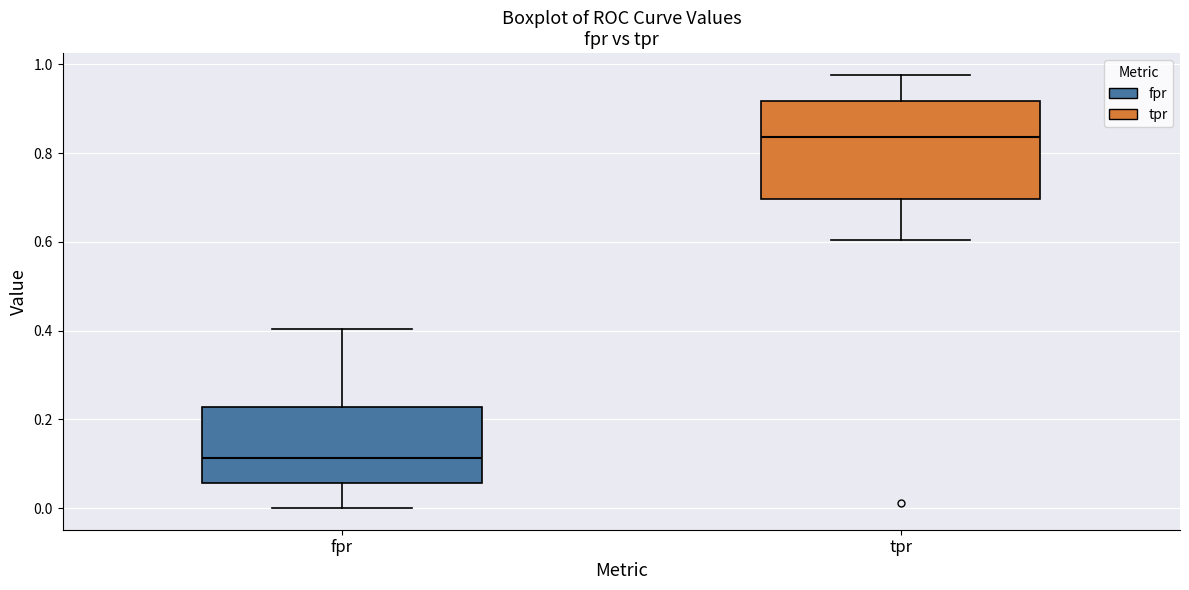

Reading left to right, transcribe this box plot: for each box, give where its median line is, the range the box spans, and where its two whiskers end, as read against the y-axis. The values are not printed on the chart, so give them approximately, as read against the axis.

fpr: median 0.12, box 0.06 to 0.22, whiskers 0.00 to 0.40
tpr: median 0.84, box 0.70 to 0.92, whiskers 0.60 to 0.98